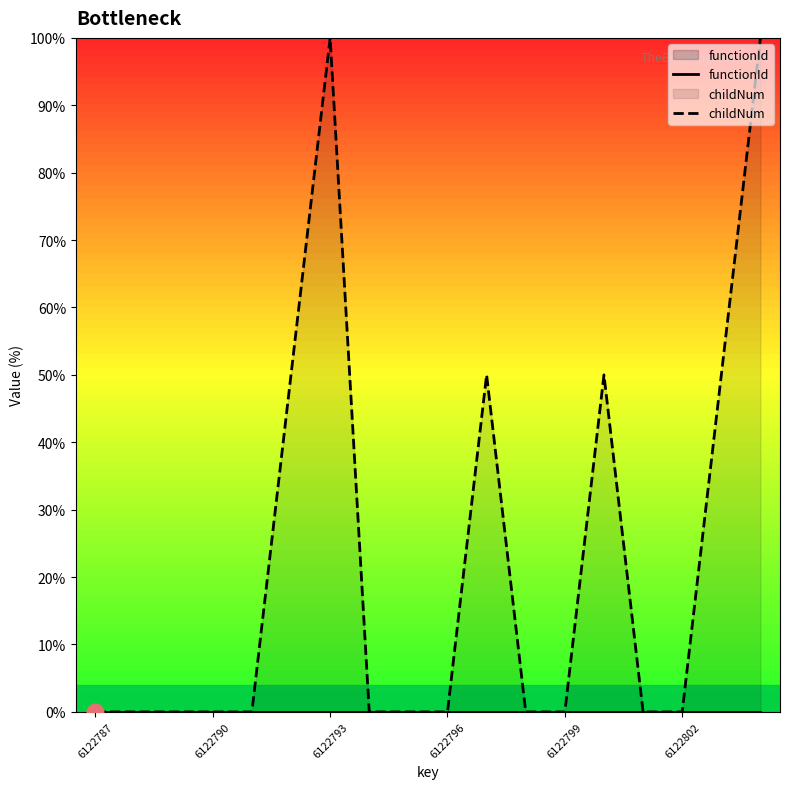

Read the childNum value at 16.

50.0